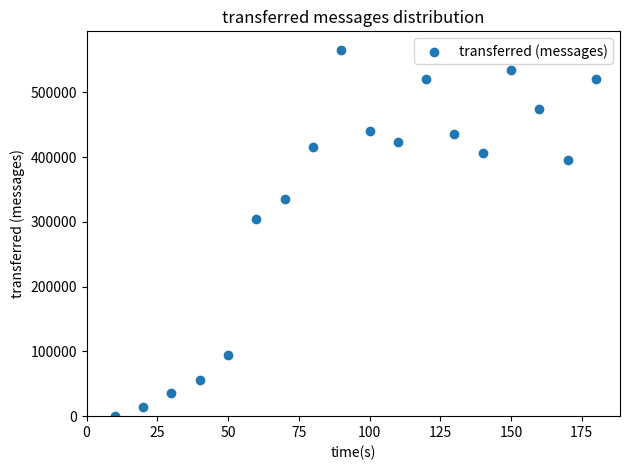

What Y value in the scatter plot is closest to 282890?

304040